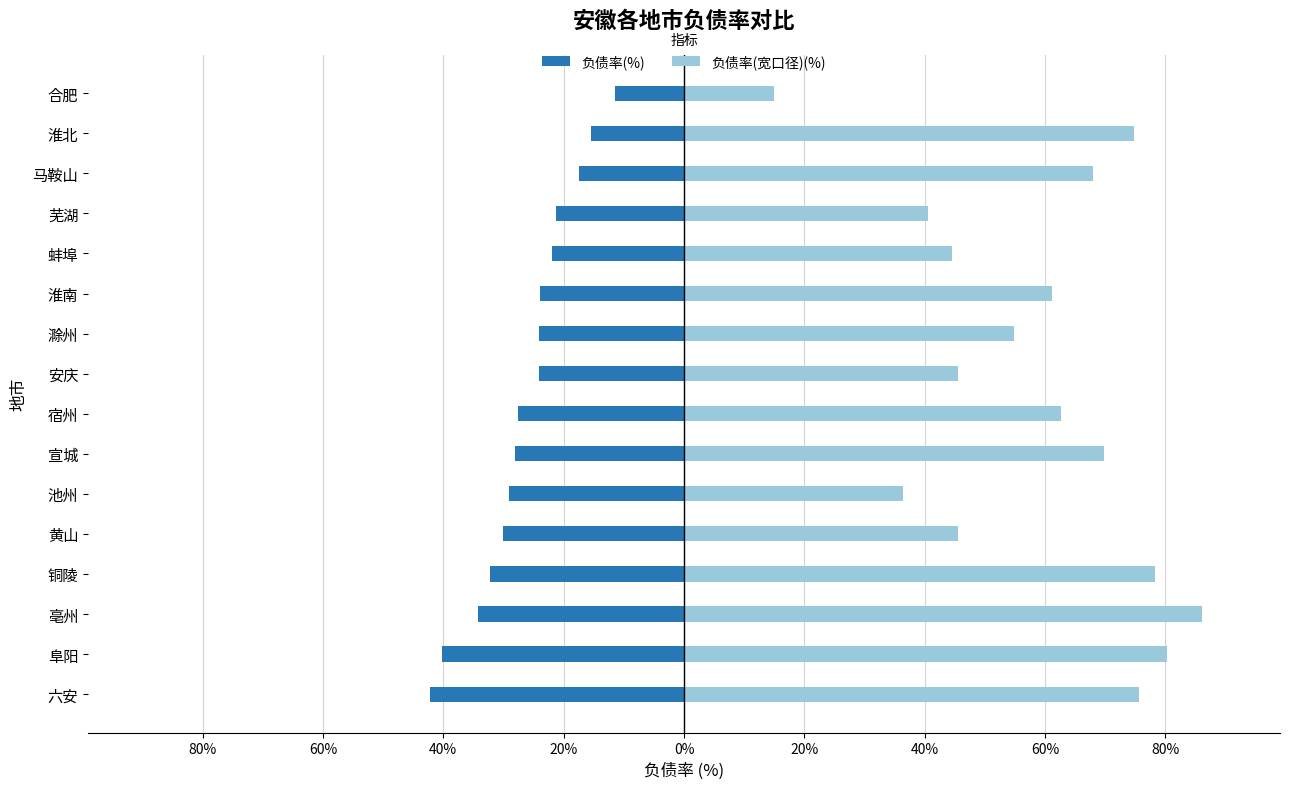

True or false: 负债率(宽口径)(%) has a value of 61.1 at 淮南.

True